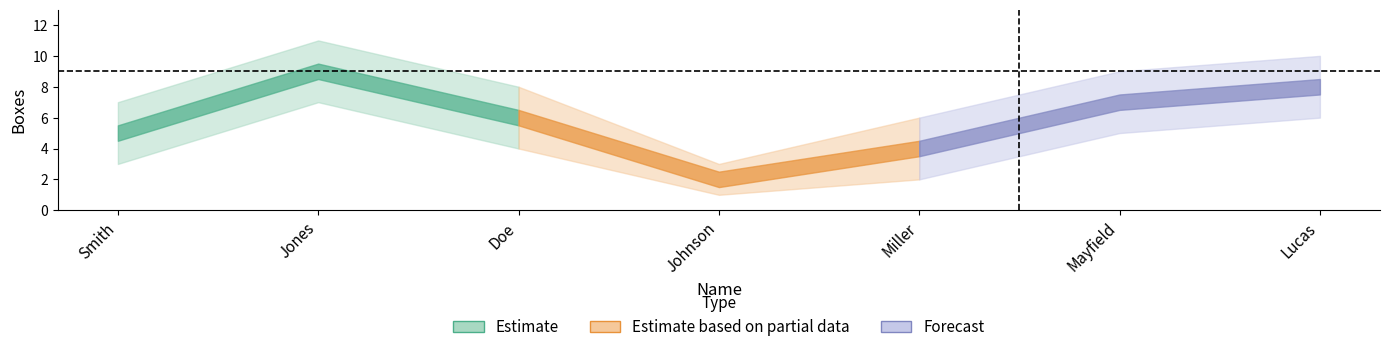

How many values in the Boxes series are below 6?

3